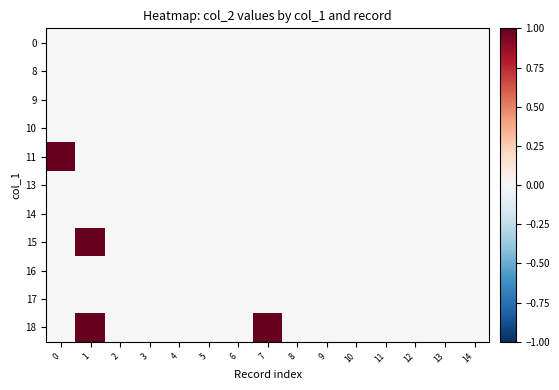

Reading left to right, extract all data points from this chart.

0: 0=0	1=0	2=0	3=0	4=0	5=0	6=0	7=0	8=0	9=0	10=0	11=0	12=0	13=0	14=0
8: 0=0	1=0	2=0	3=0	4=0	5=0	6=0	7=0	8=0	9=0	10=0	11=0	12=0	13=0	14=0
9: 0=0	1=0	2=0	3=0	4=0	5=0	6=0	7=0	8=0	9=0	10=0	11=0	12=0	13=0	14=0
10: 0=0	1=0	2=0	3=0	4=0	5=0	6=0	7=0	8=0	9=0	10=0	11=0	12=0	13=0	14=0
11: 0=1	1=0	2=0	3=0	4=0	5=0	6=0	7=0	8=0	9=0	10=0	11=0	12=0	13=0	14=0
13: 0=0	1=0	2=0	3=0	4=0	5=0	6=0	7=0	8=0	9=0	10=0	11=0	12=0	13=0	14=0
14: 0=0	1=0	2=0	3=0	4=0	5=0	6=0	7=0	8=0	9=0	10=0	11=0	12=0	13=0	14=0
15: 0=0	1=1	2=0	3=0	4=0	5=0	6=0	7=0	8=0	9=0	10=0	11=0	12=0	13=0	14=0
16: 0=0	1=0	2=0	3=0	4=0	5=0	6=0	7=0	8=0	9=0	10=0	11=0	12=0	13=0	14=0
17: 0=0	1=0	2=0	3=0	4=0	5=0	6=0	7=0	8=0	9=0	10=0	11=0	12=0	13=0	14=0
18: 0=0	1=1	2=0	3=0	4=0	5=0	6=0	7=1	8=0	9=0	10=0	11=0	12=0	13=0	14=0